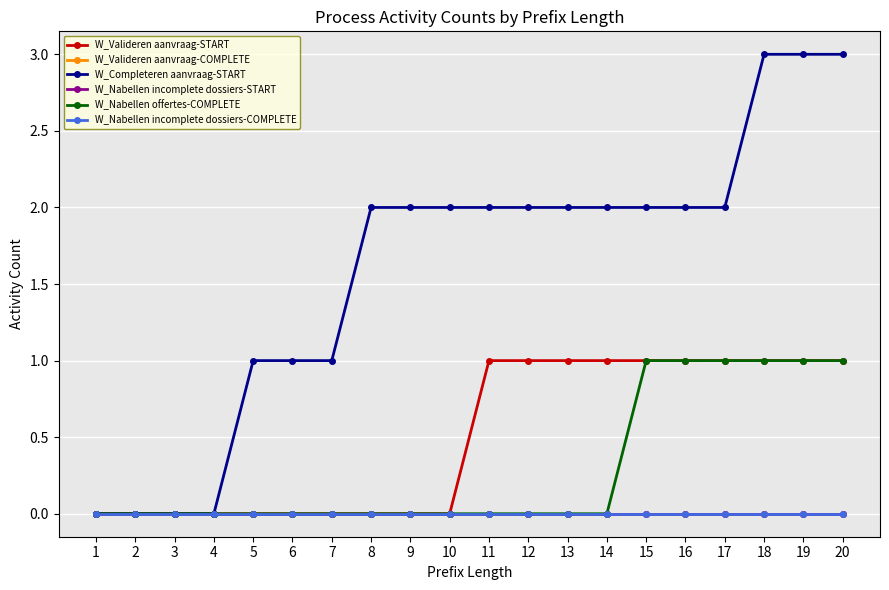

Is this an area chart (filled region under the line)?

No